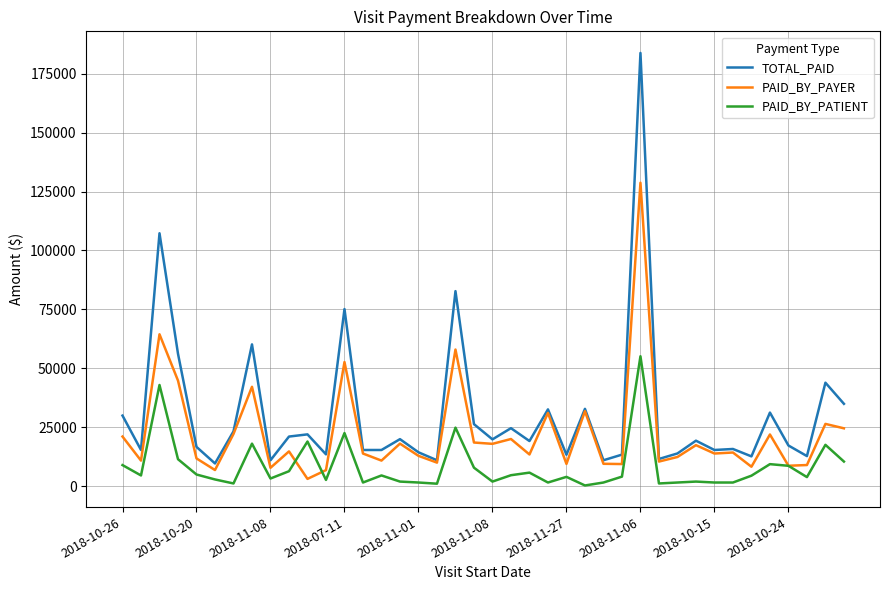

True or false: TOTAL_PAID and PAID_BY_PATIENT cross at least once.

False